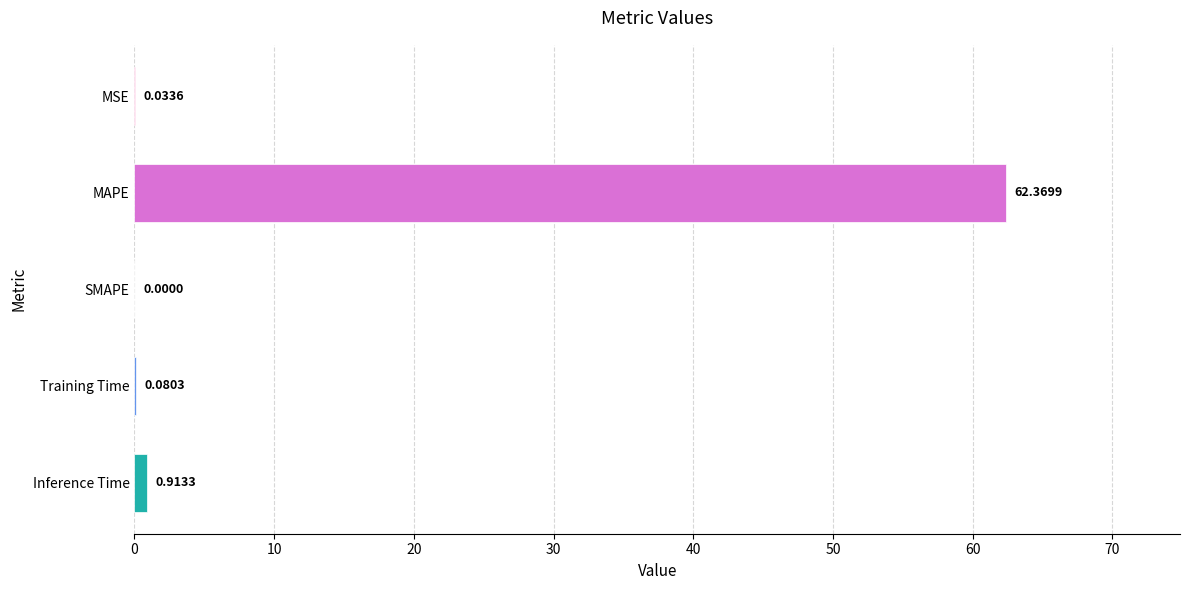

At which category does the chart reach its peak across all series?

MAPE